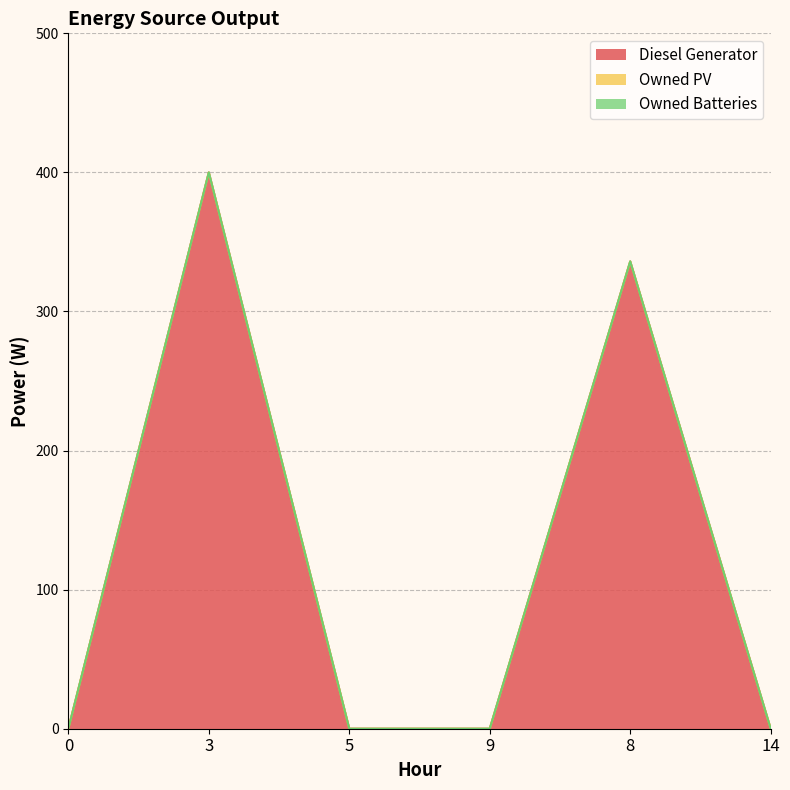

True or false: Owned Batteries and Owned PV intersect in this chart.

False